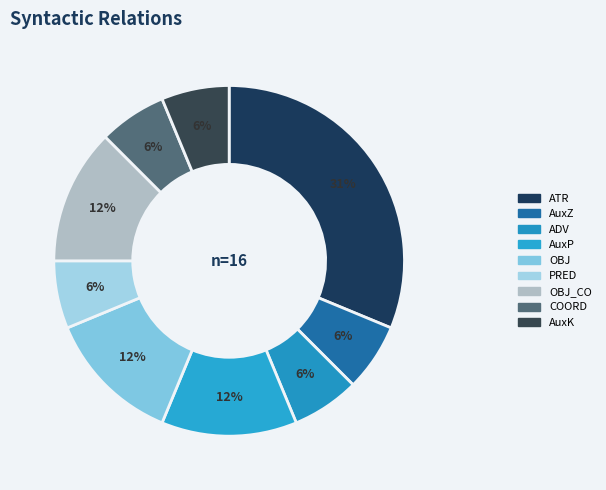

Count the number of slices in the pie.

9